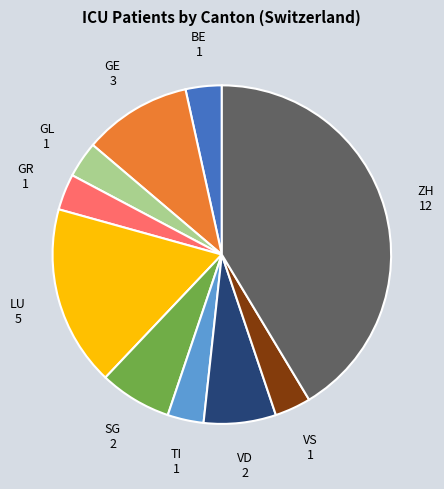

Is there a majority slice in this chart?

No